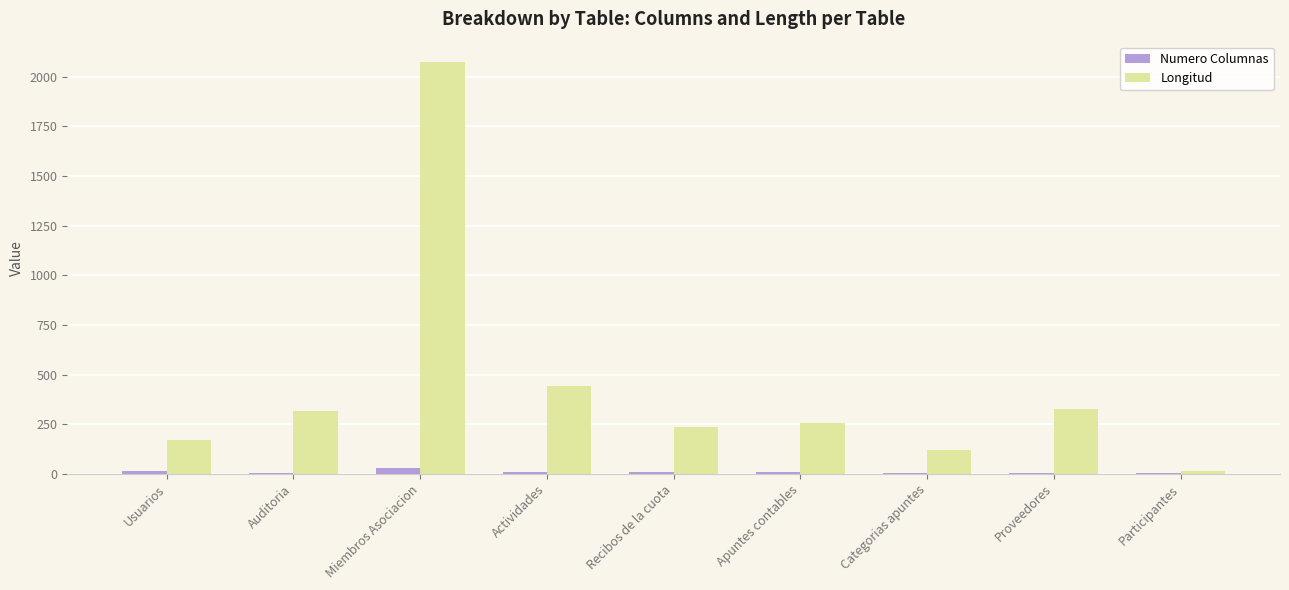

Are the bars horizontal?

No